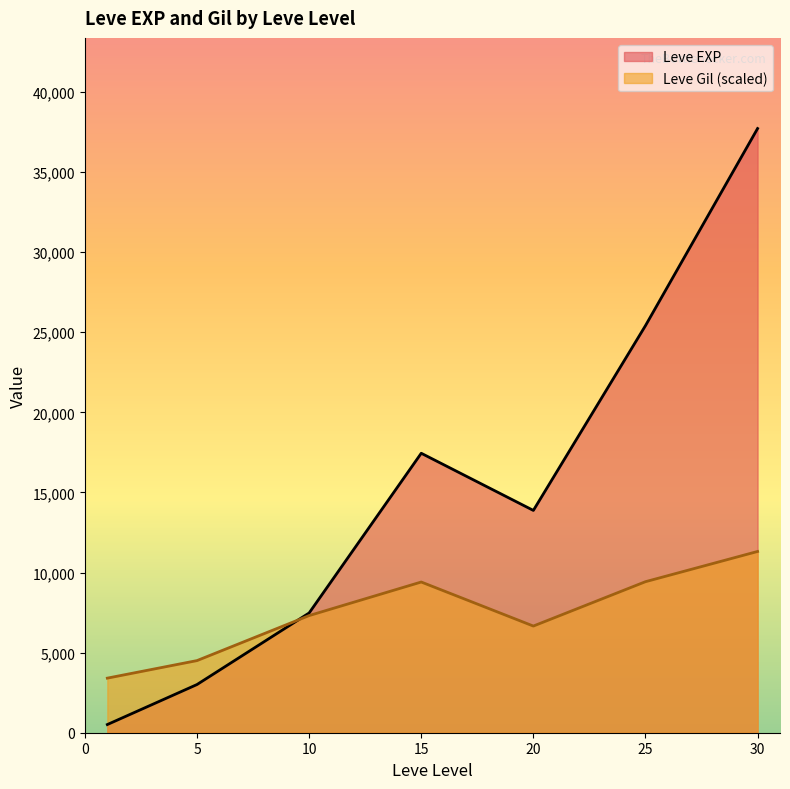

List the series in order of their peak value, lowest first.

Leve Gil (scaled), Leve EXP